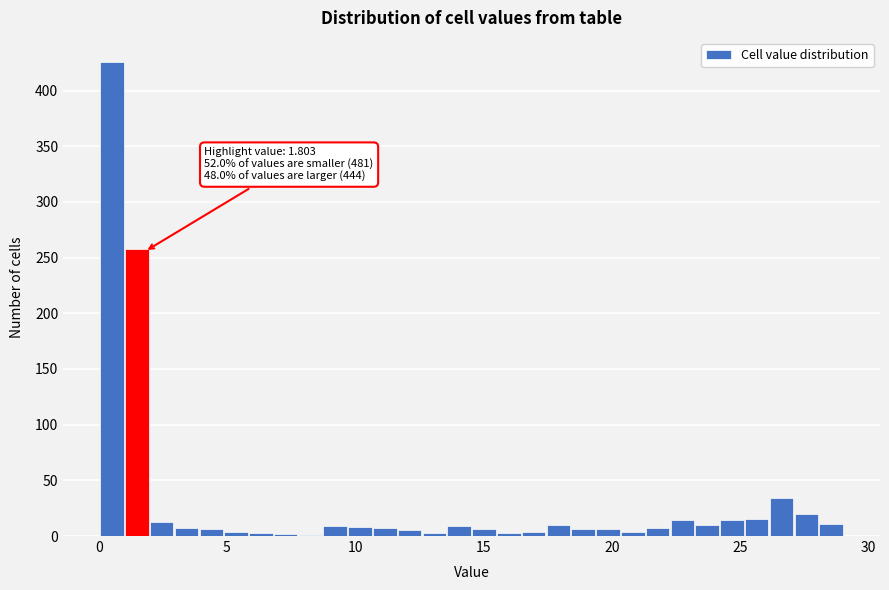

Around what value on the x-axis is the tallest bar? Give the approximate position of its centre, as read against the axis.

0.5